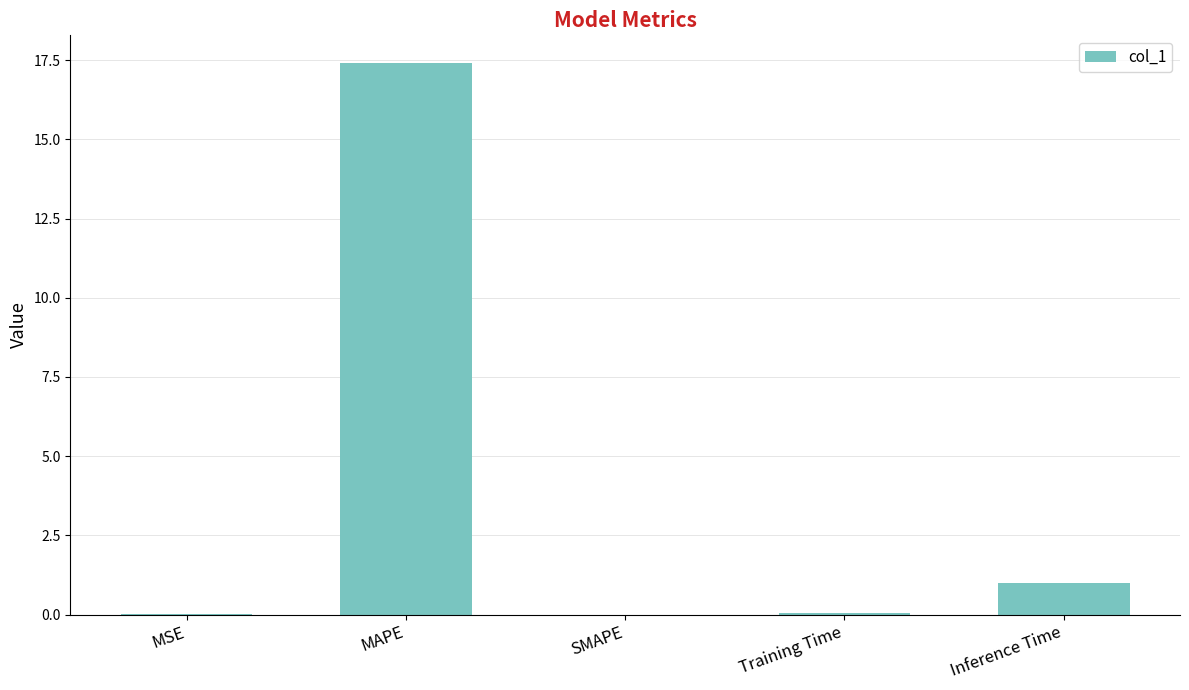

Count the number of data series in this chart.

1